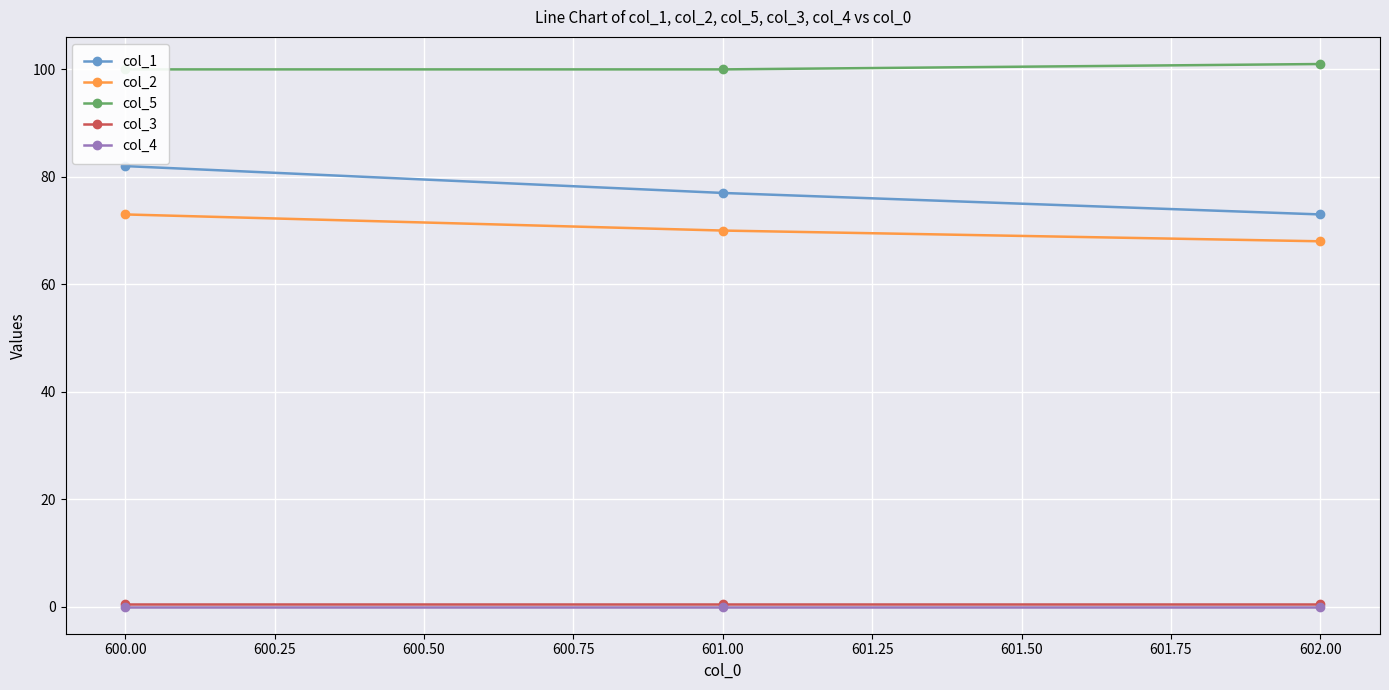

What is the lowest value of the col_1 series?

73.0